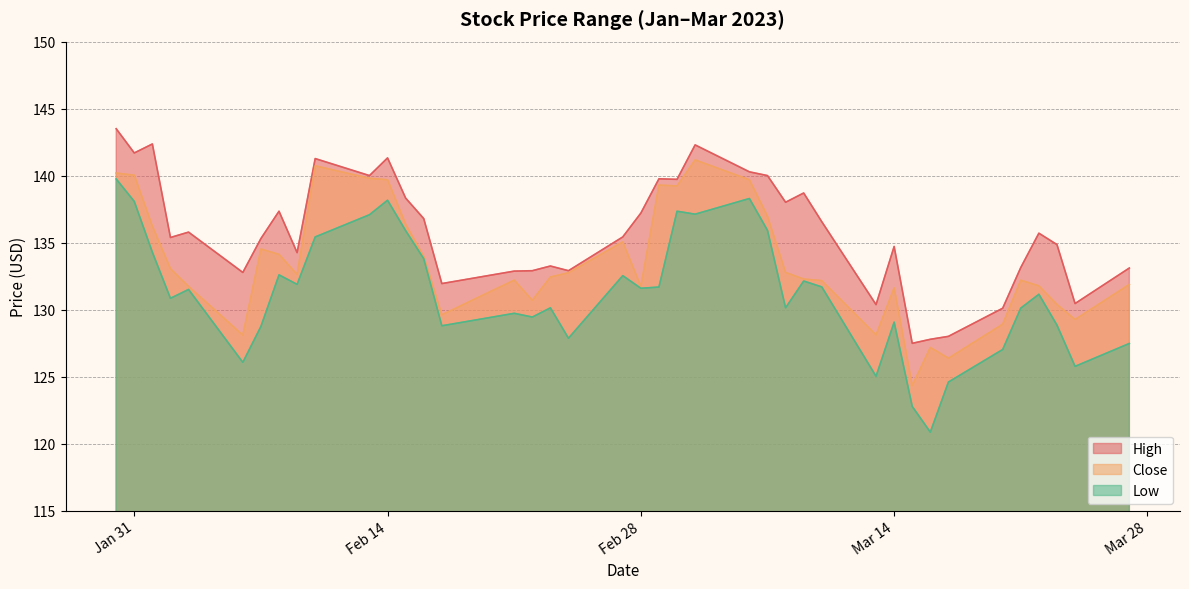

What are all the series names shown in the legend?

High, Close, Low